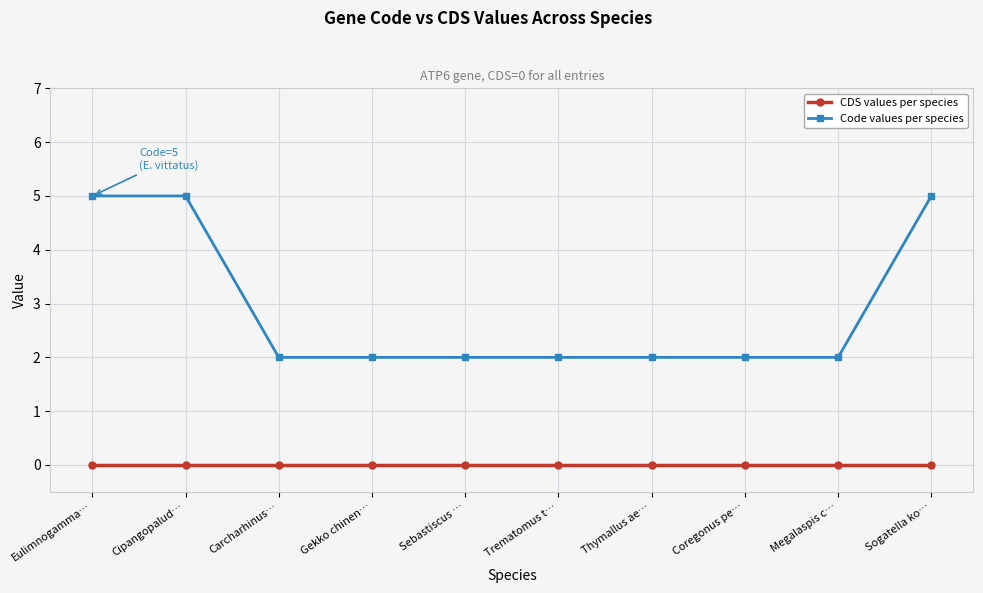

What are all the series names shown in the legend?

CDS values per species, Code values per species